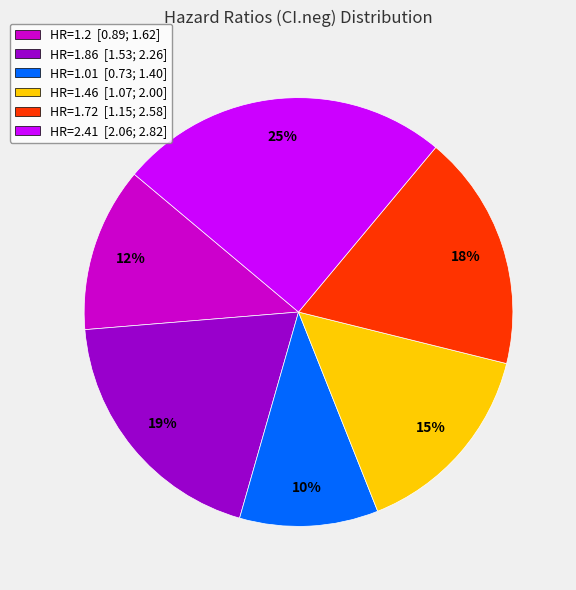

Between HR=1.2 [0.89; 1.62] and HR=2.41 [2.06; 2.82], which is larger?

HR=2.41 [2.06; 2.82]